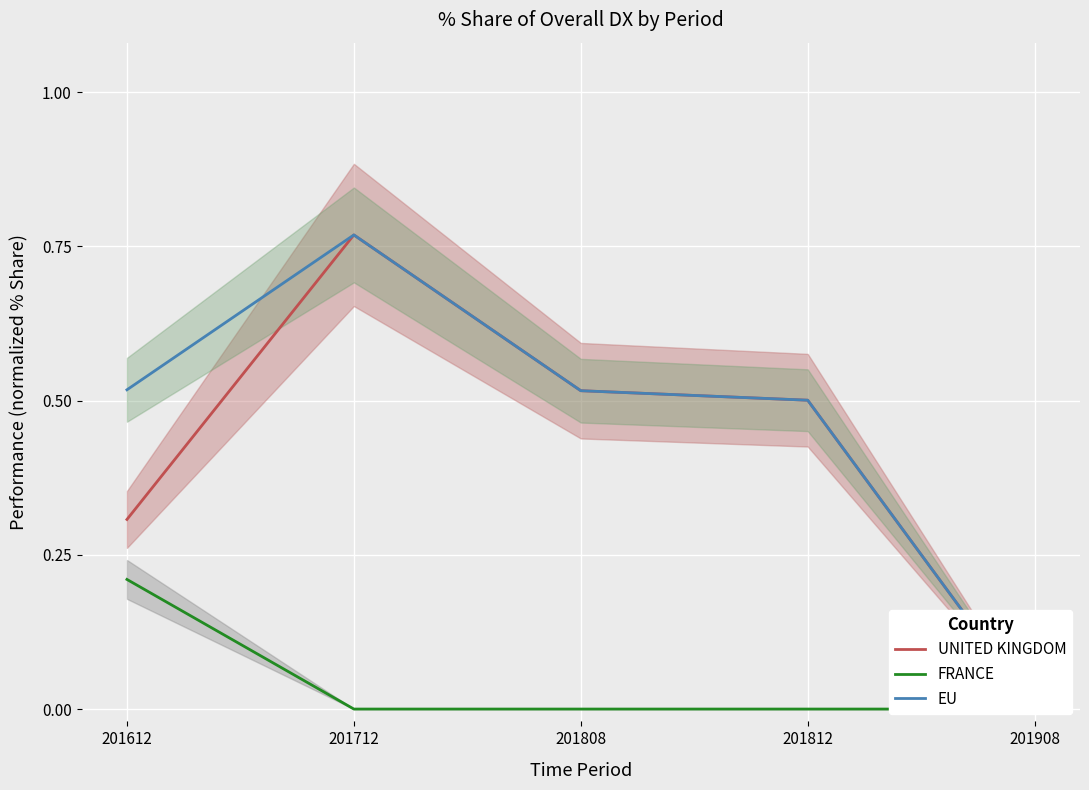

Where is the first local maximum for UNITED KINGDOM?

201712